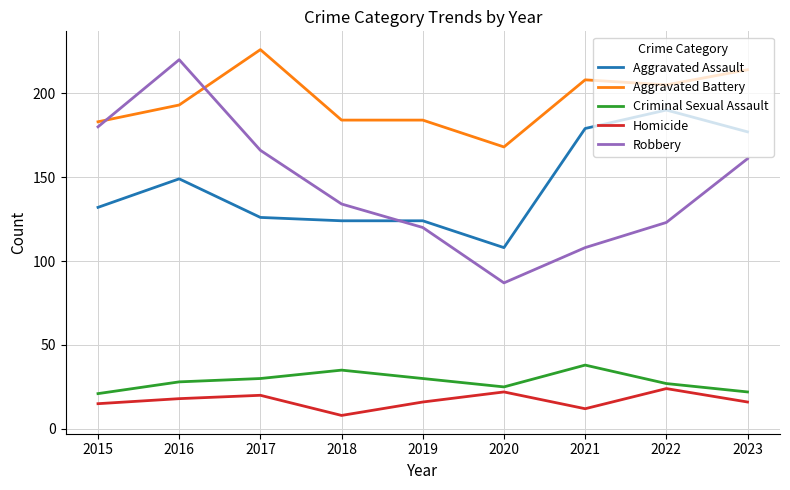

What is the difference between the maximum and minimum values in the Aggravated Assault series?

82